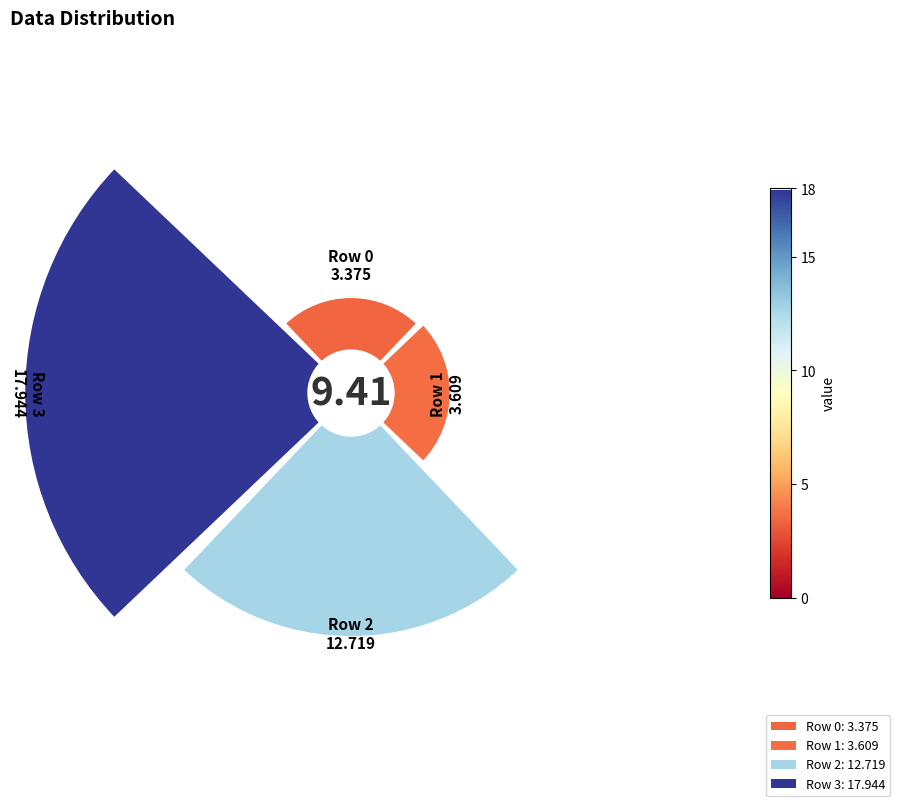

How many slices are in this pie chart?

4